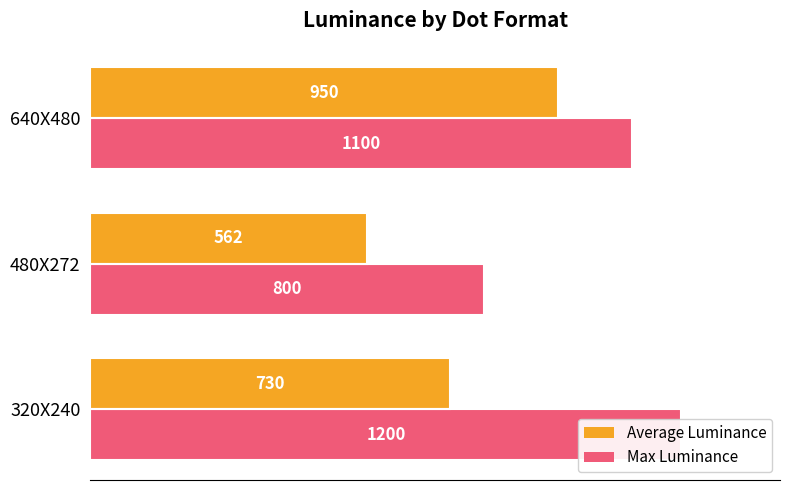

Reading left to right, what are all the values shown in this chart?

Average Luminance: 730.0	562.5	950.0
Max Luminance: 1200.0	800.0	1100.0